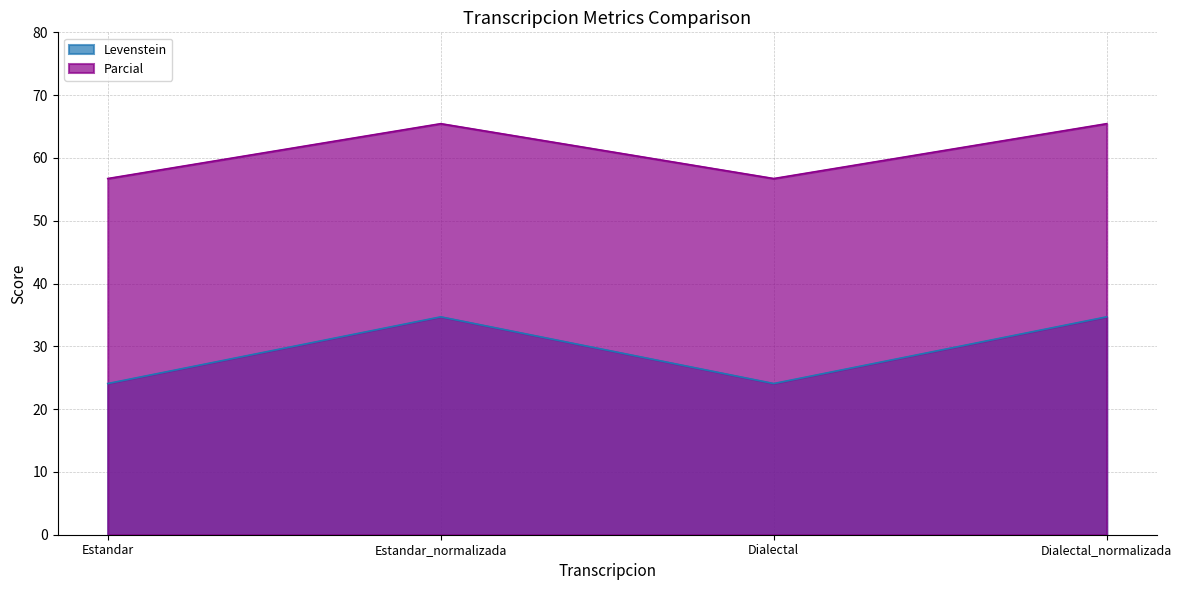

At Dialectal, list the series in order from smallest to largest.

Levenstein, Parcial